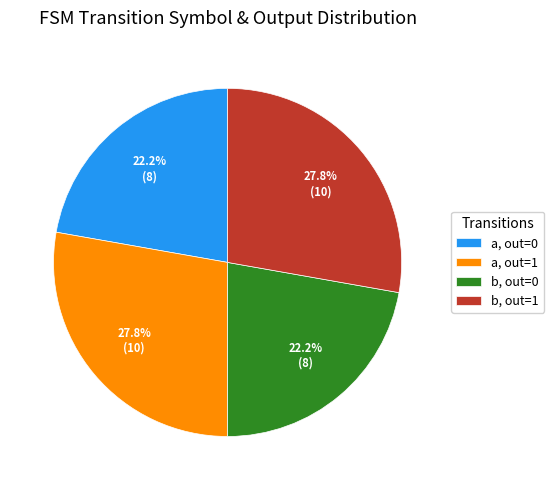

How many slices are in this pie chart?

4